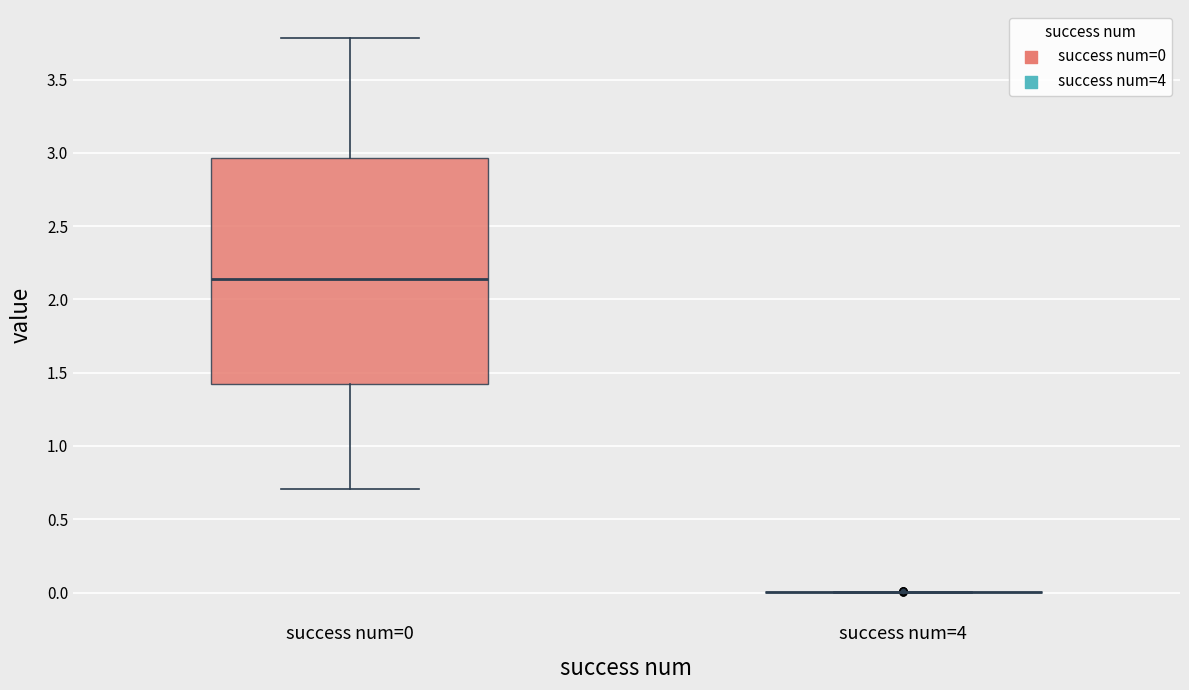

Reading left to right, read every box against the y-axis: the position of its median line, the range the box covers, and the ends of its whiskers. The values are not printed on the chart, so give them approximately, as read against the axis.

success num=0: median 2.15, box 1.40 to 2.95, whiskers 0.70 to 3.80
success num=4: box collapsed to a line at 0.00, whiskers 0.00 to 0.00